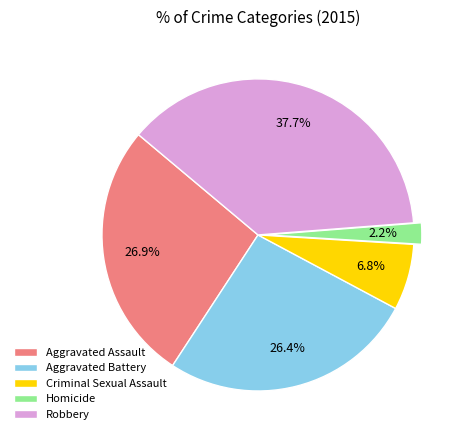

The Criminal Sexual Assault slice represents 7% of the pie. True or false?

True